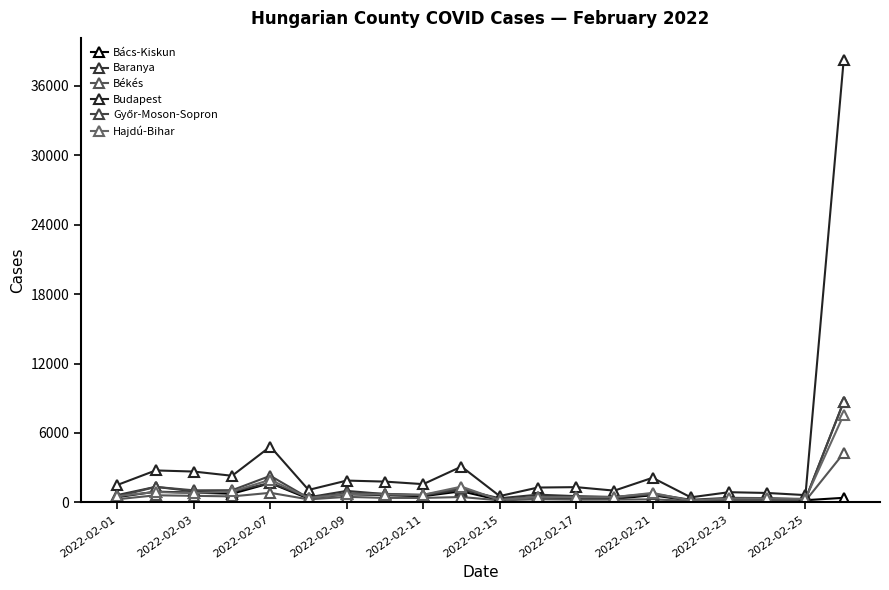

True or false: Budapest and Győr-Moson-Sopron intersect in this chart.

False